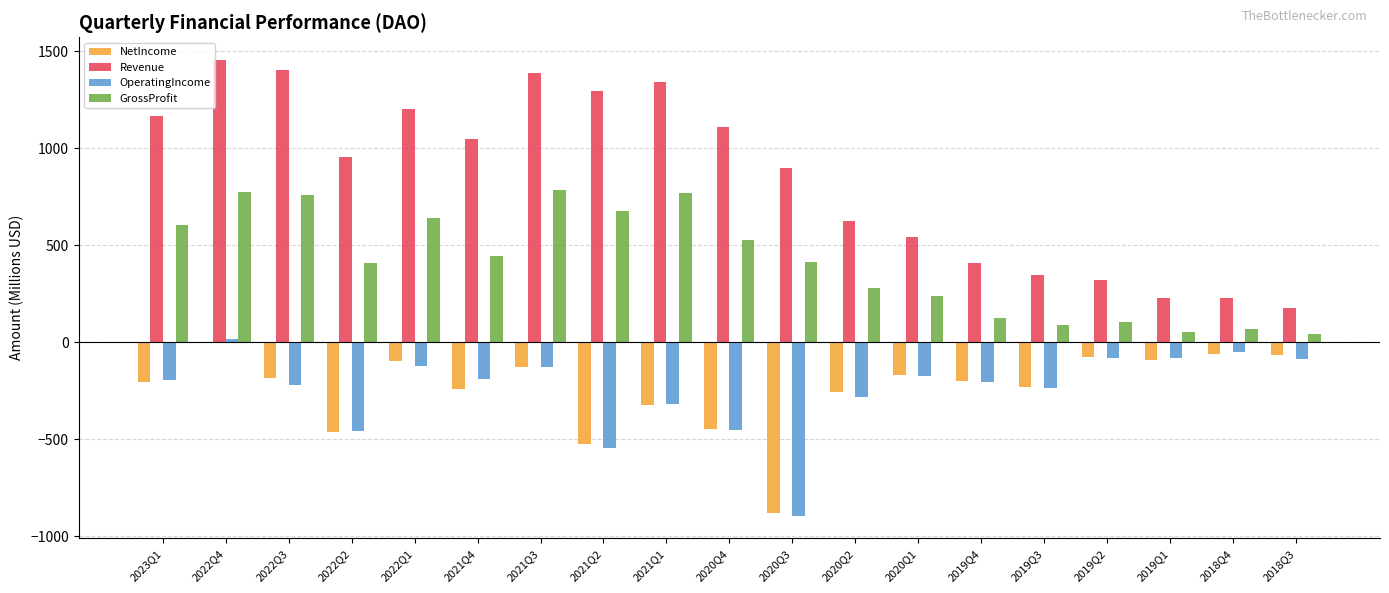

The value of OperatingIncome at 2020Q2 is -283.0. True or false?

True